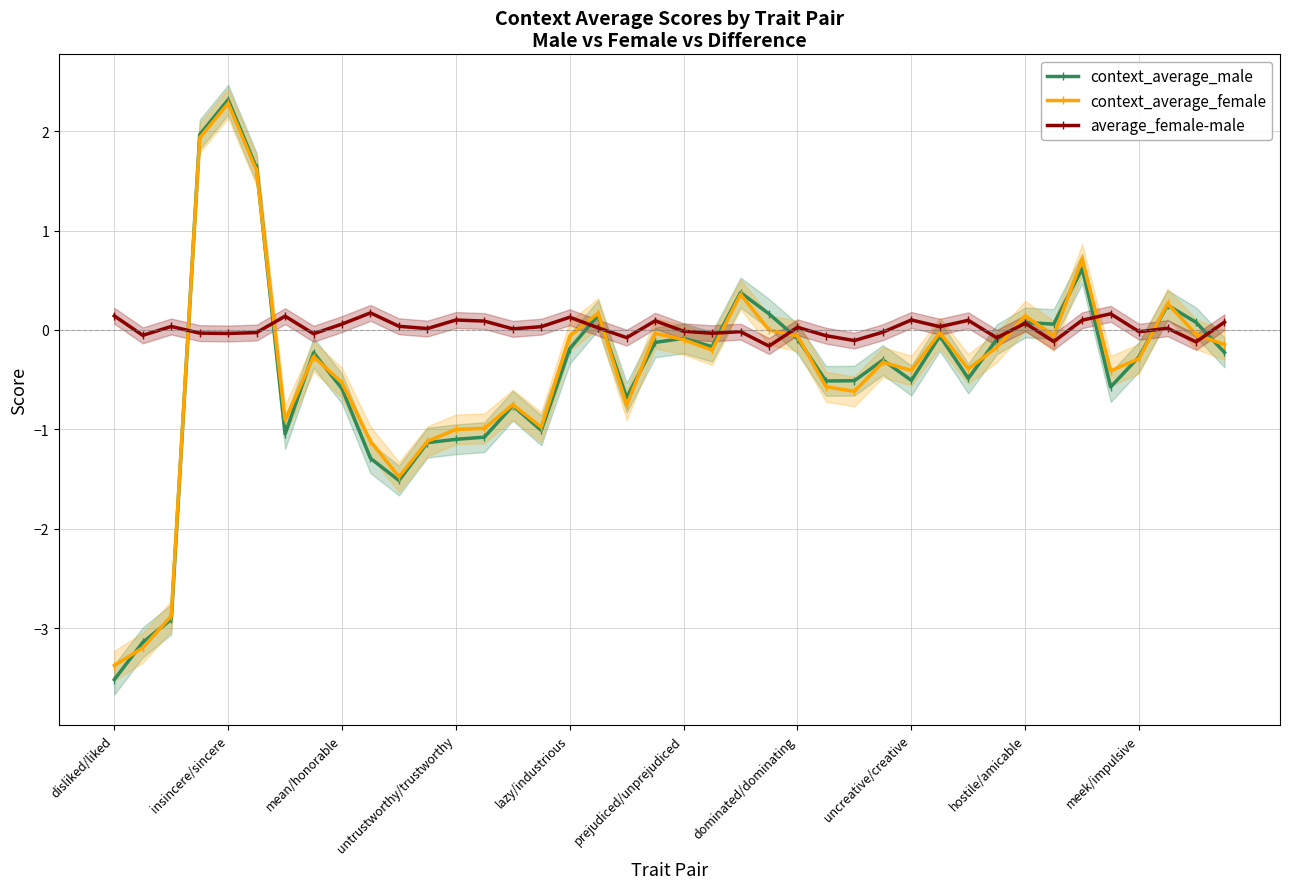

How many lines are shown in the chart?

3